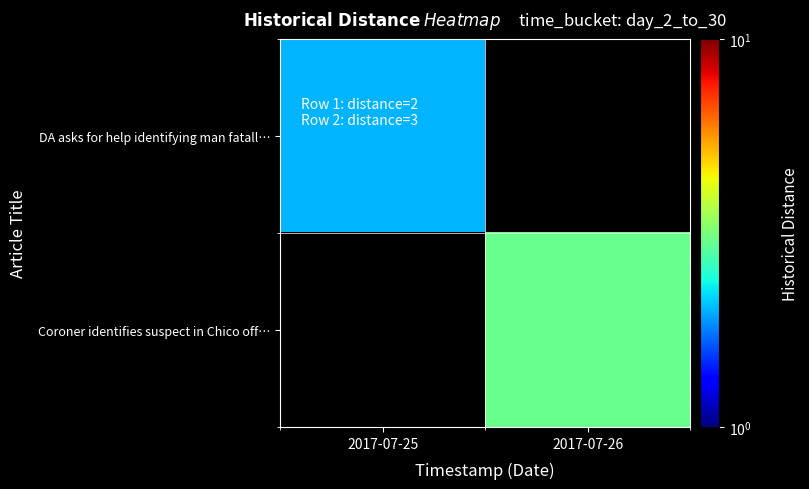

At how many categories does at least one series exceed 2?

1